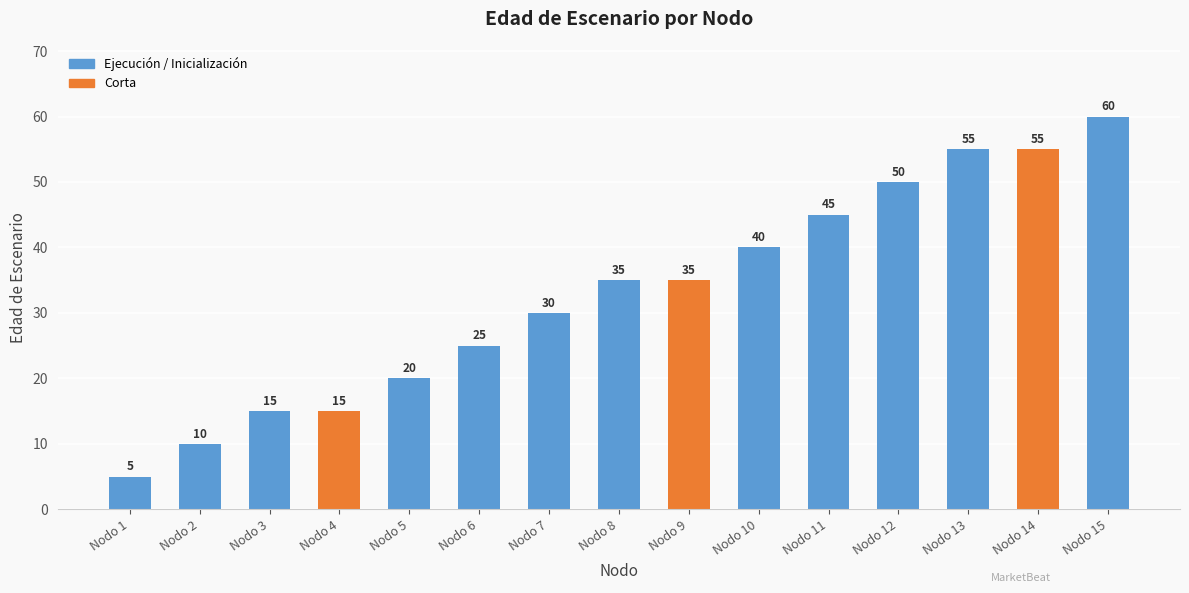

Which label corresponds to the smallest value in the chart?

Nodo 1